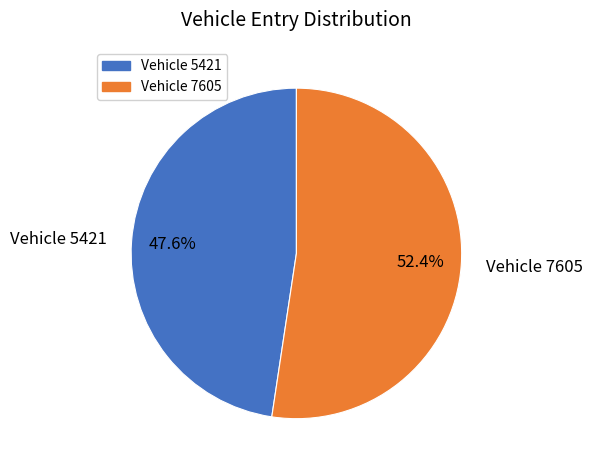

How many segments does this pie chart have?

2